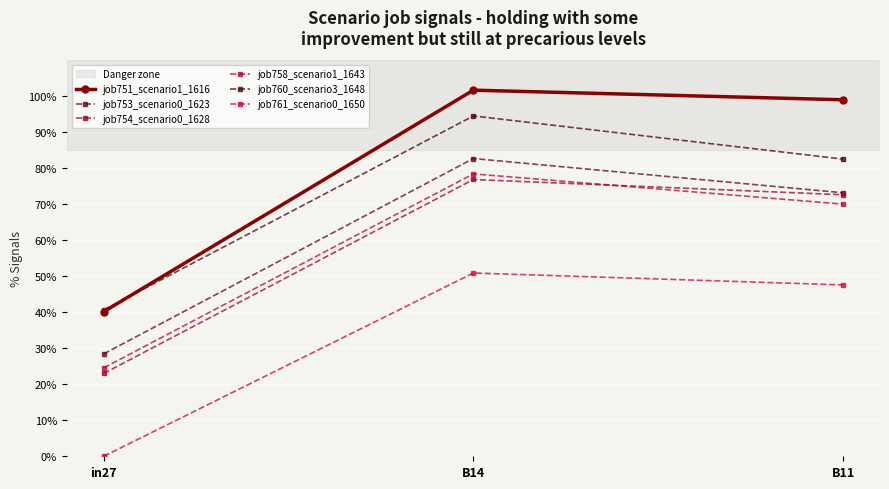

The job753_scenario0_1623 series shows 0.3 at in27. True or false?

True